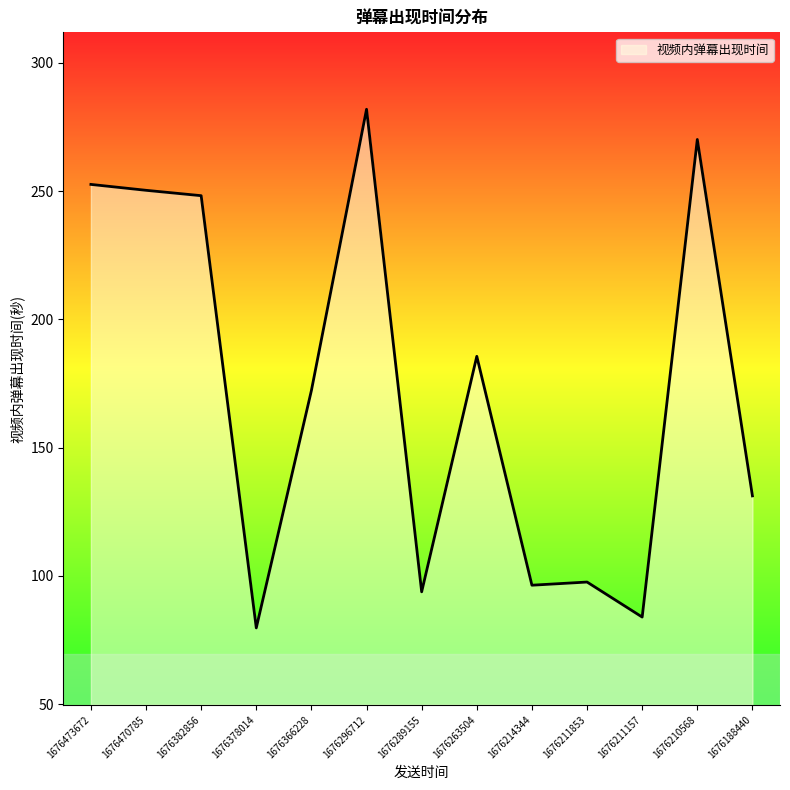

What is the greatest value displayed?

282.0